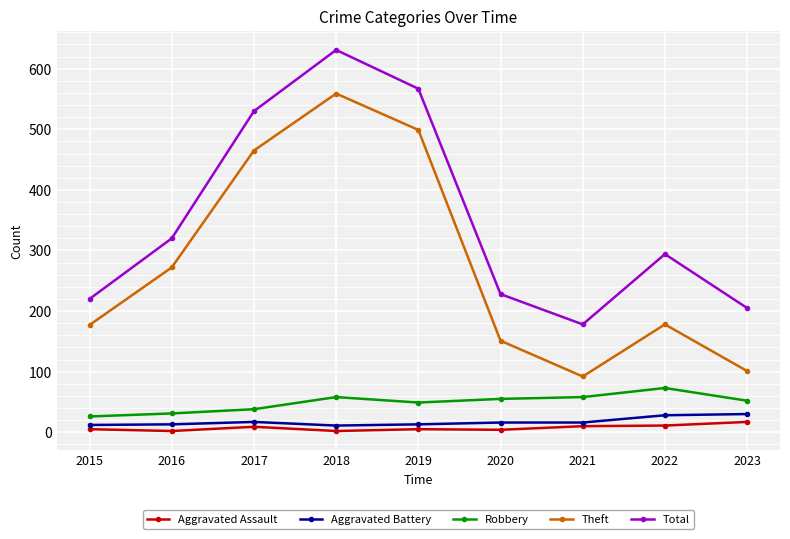

What is the value of the Aggravated Assault point at the 8th from the left?

11